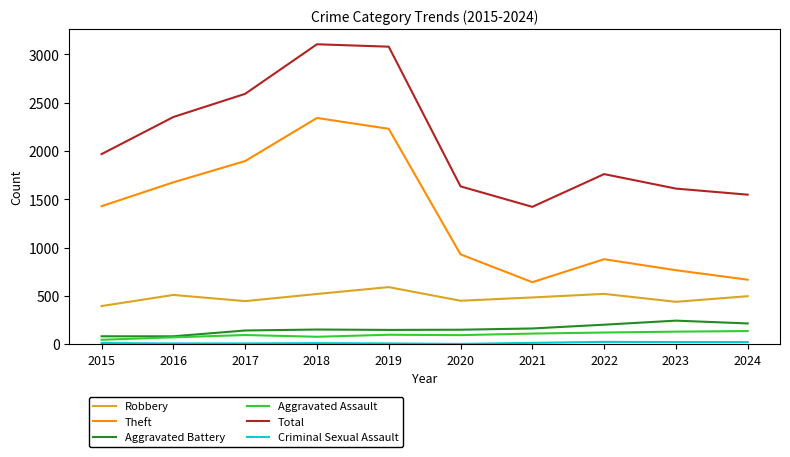

At which label is Theft closest to 1492?

2015